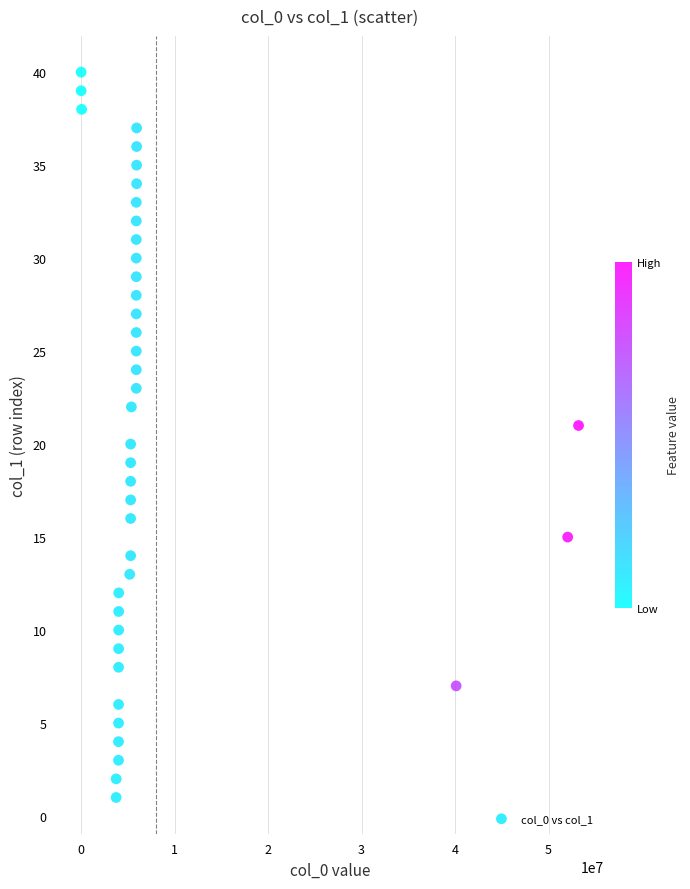

What is the range of Y values (max minus min)?

39